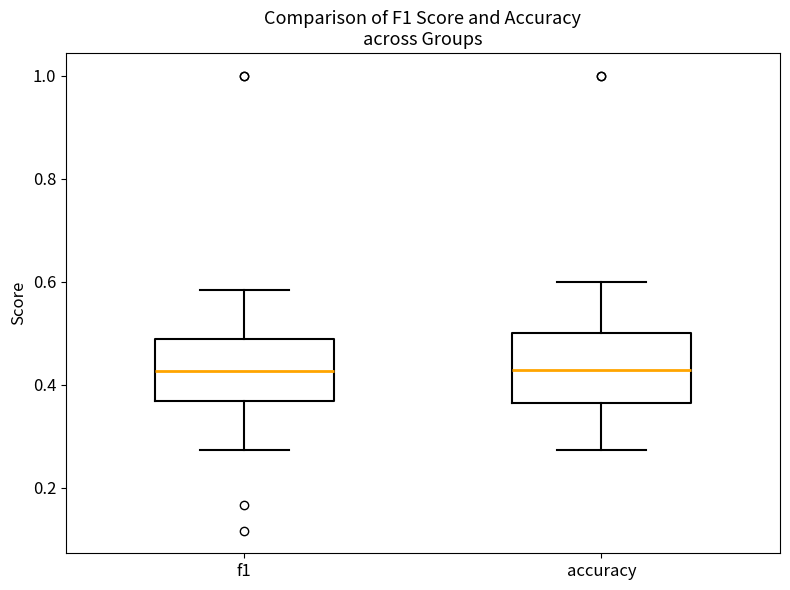

Reading left to right, transcribe this box plot: for each box, give where its median line is, the range the box spans, and where its two whiskers end, as read against the y-axis. The values are not printed on the chart, so give them approximately, as read against the axis.

f1: median 0.42, box 0.36 to 0.48, whiskers 0.28 to 0.58
accuracy: median 0.42, box 0.36 to 0.50, whiskers 0.28 to 0.60